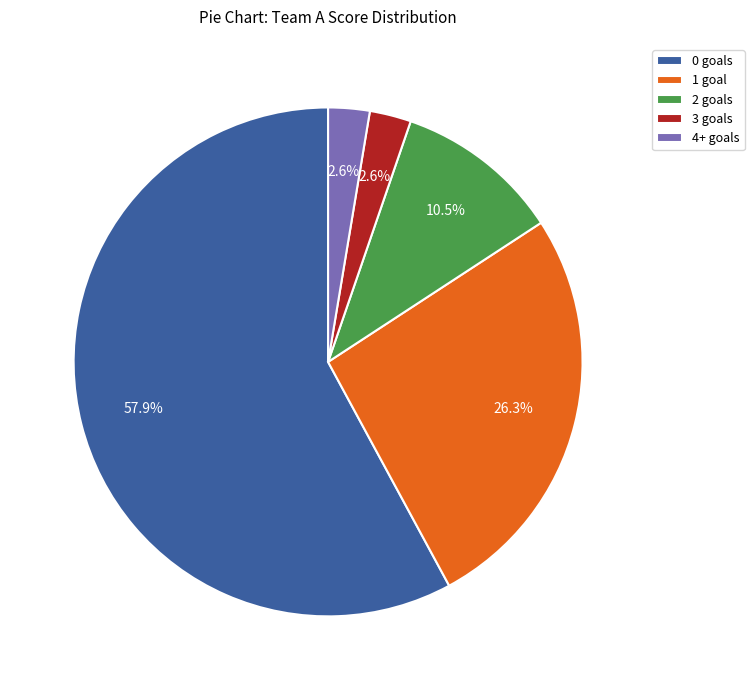

What percentage is the 3 goals slice, to the nearest percent?

3%